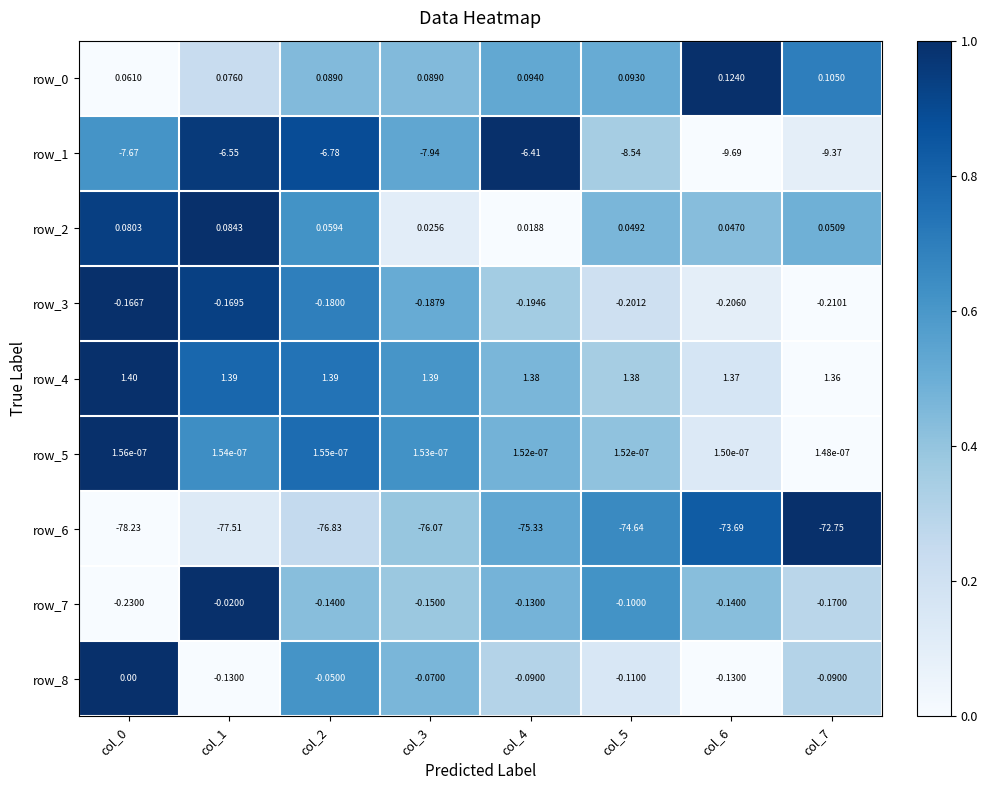

Is the value of row_5 at col_0 greater than the value of row_3 at col_5?

Yes